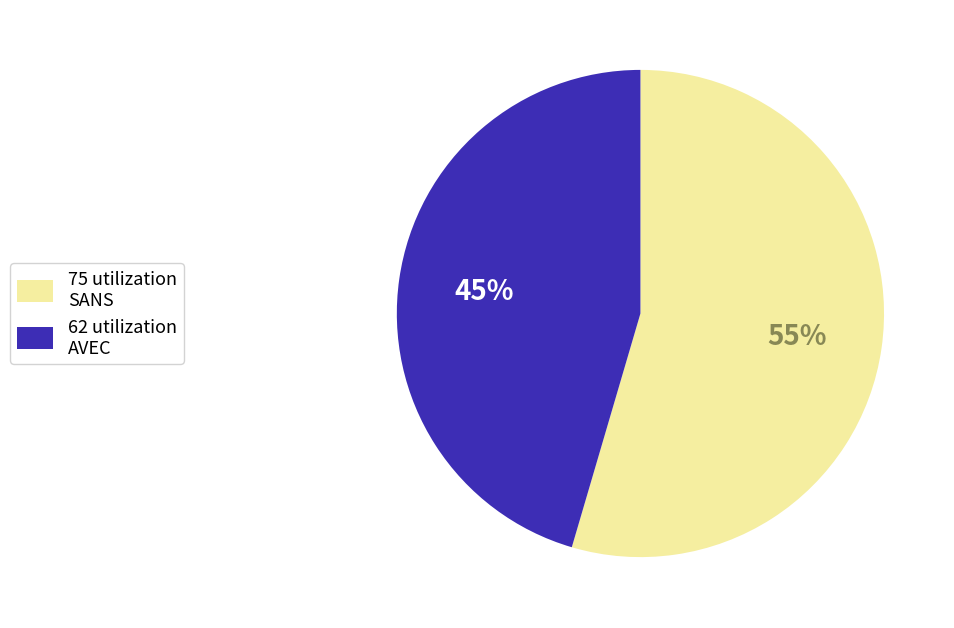

Does any single category account for the majority?

Yes